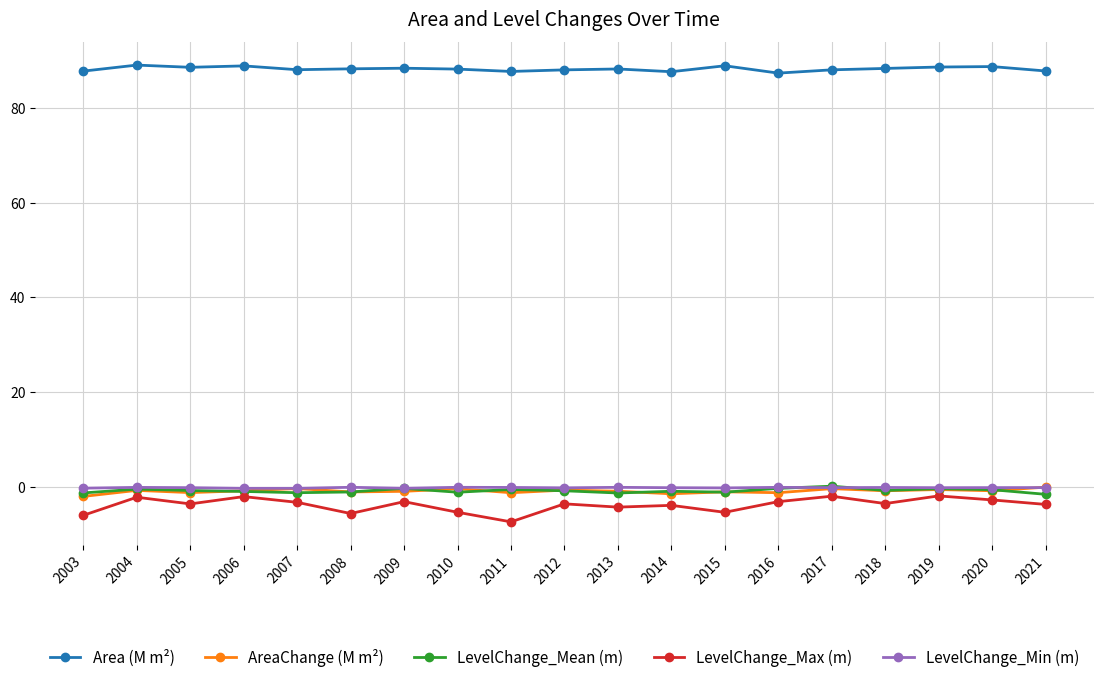

How many series are shown in this chart?

5